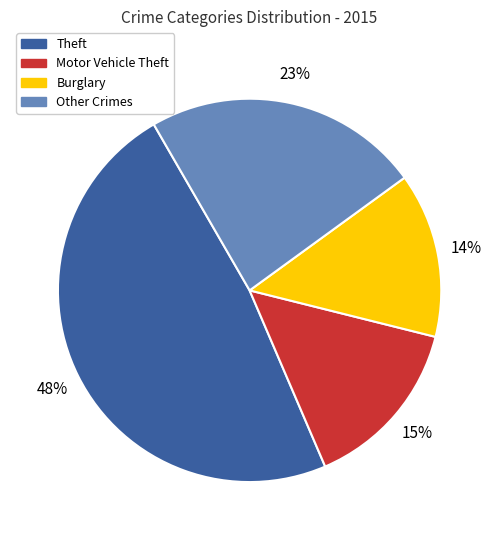

Do Motor Vehicle Theft and Burglary together represent more than half of the pie?

No